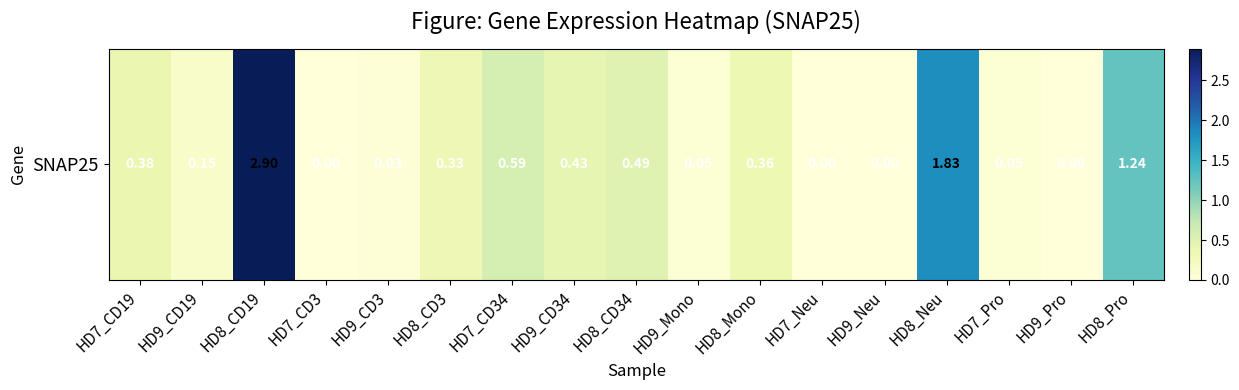

What is the sum of all values?

8.8